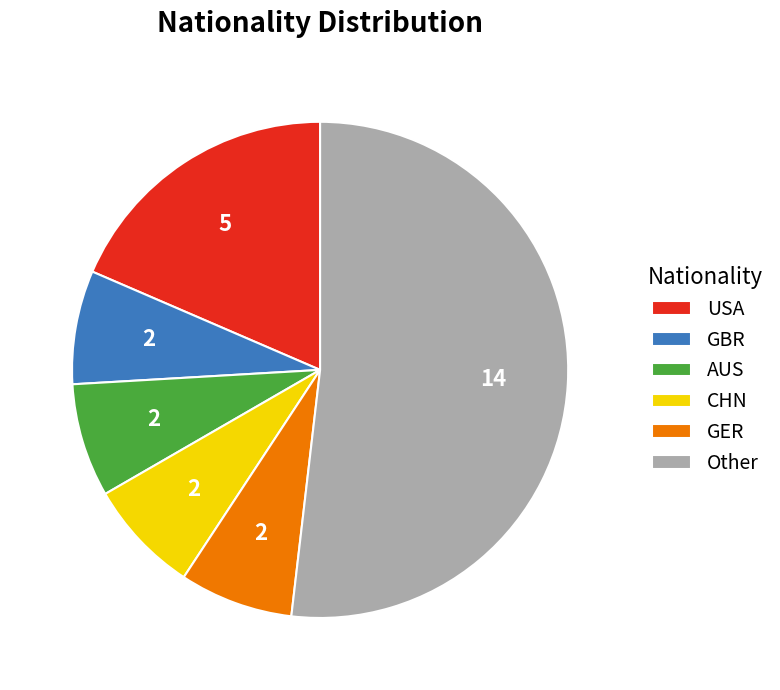

What is the largest slice in the pie chart?

Other